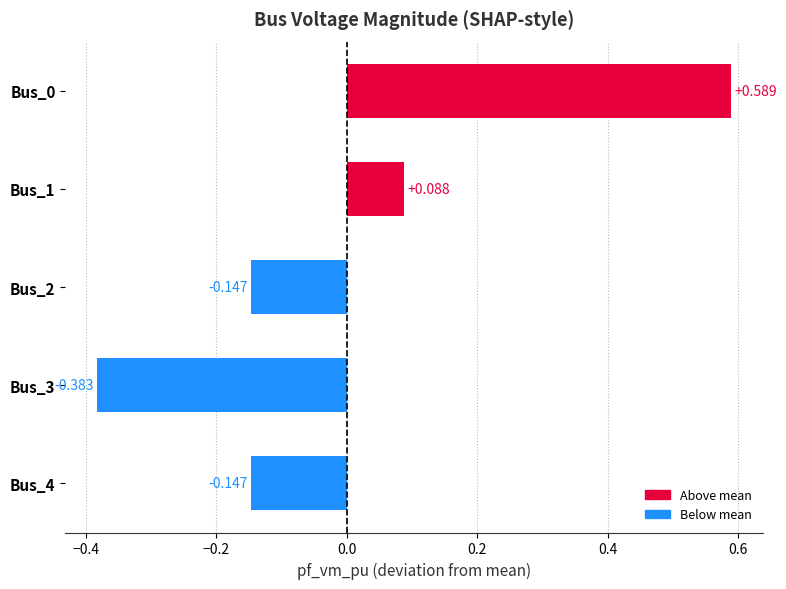

How many bars are there in total?

5